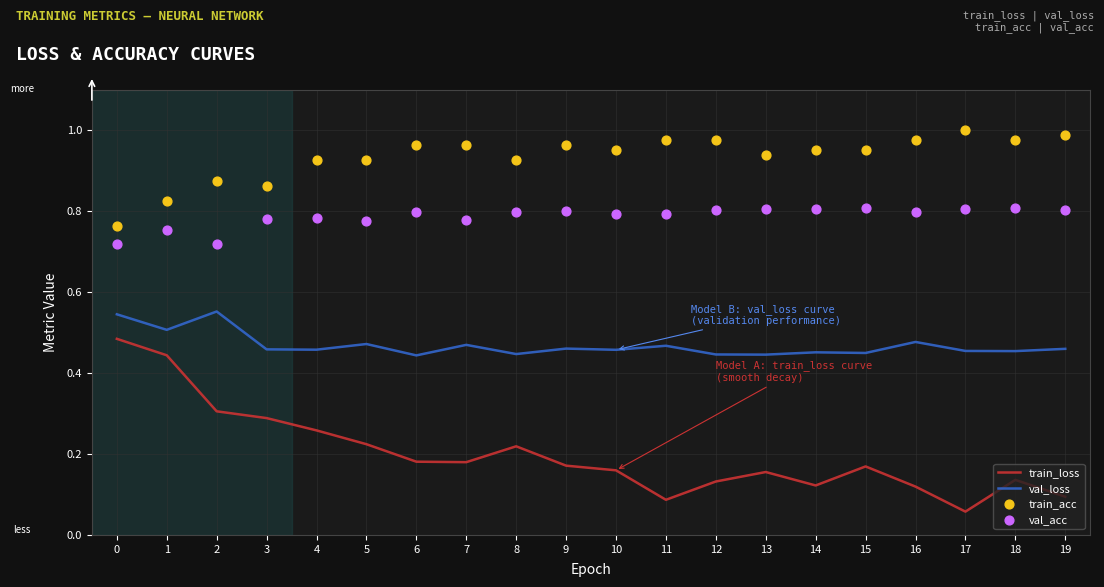

Which series has the largest total across all categories?

train_acc